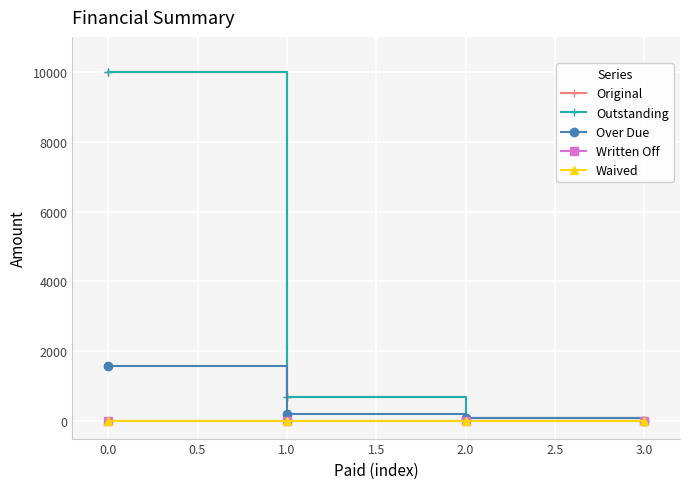

At which label does Over Due first exceed 201?

0.0